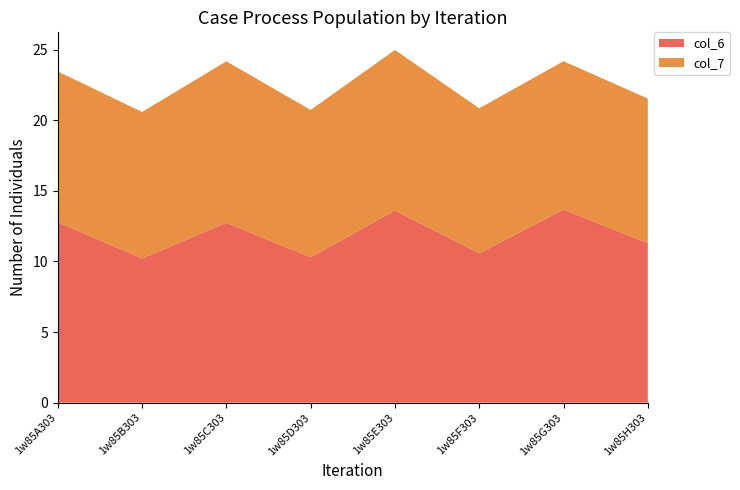

Reading left to right, extract all data points from this chart.

col_6: 12.8	10.2	12.7	10.3	13.6	10.6	13.7	11.3
col_7: 10.7	10.4	11.4	10.4	11.4	10.3	10.5	10.2